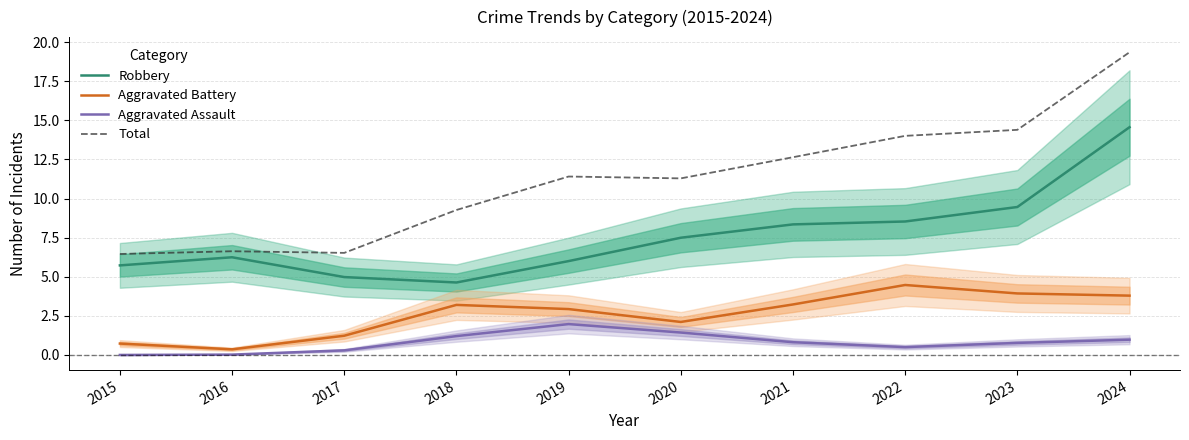

List the labels in order of Aggravated Battery value, smallest first.

2016, 2015, 2017, 2020, 2019, 2018, 2021, 2024, 2023, 2022